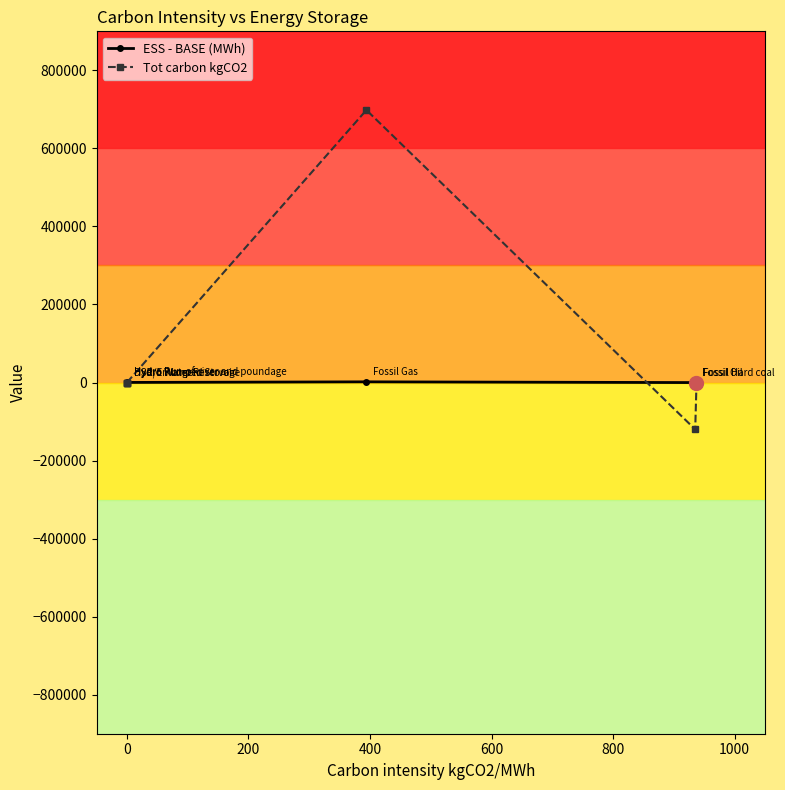

List the series in order of their peak value, lowest first.

ESS - BASE (MWh), Tot carbon kgCO2